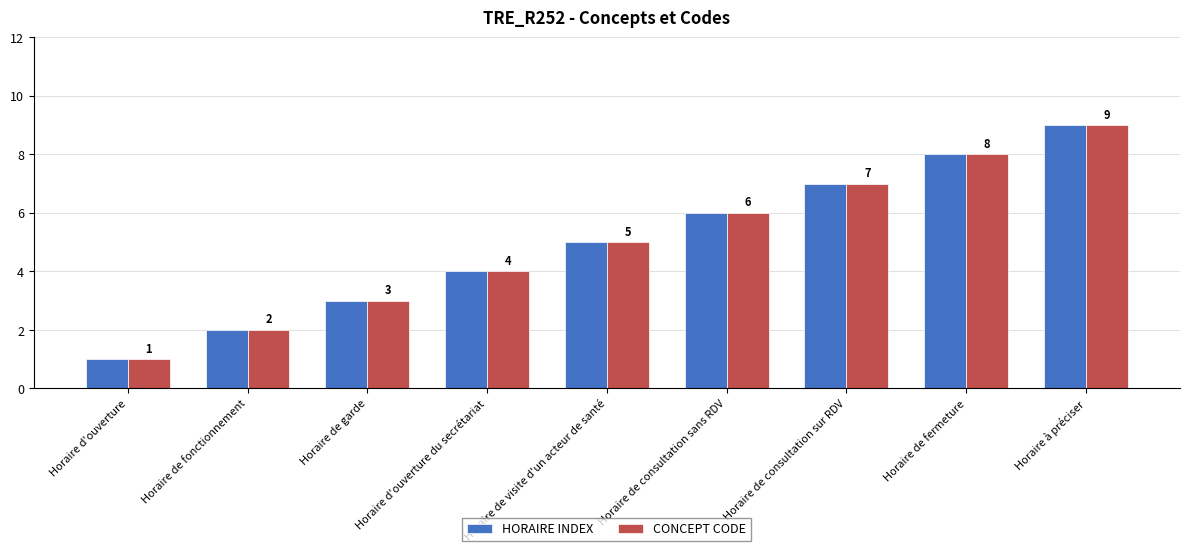

At which category does the chart reach its minimum across all series?

Horaire d'ouverture